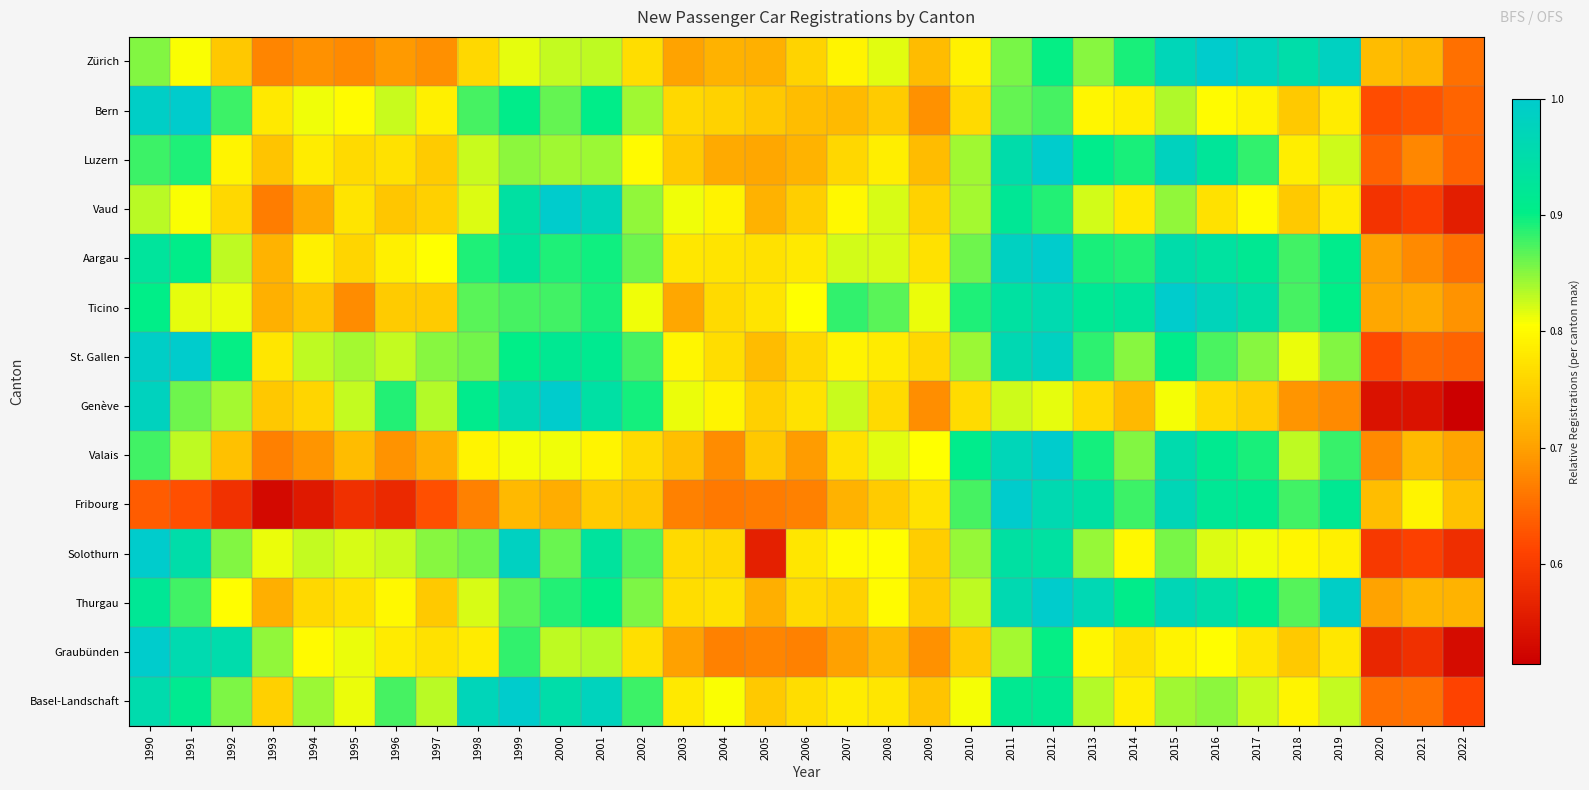

At 2020, list the series in order from smallest to largest.

Genève, Graubünden, Vaud, Solothurn, St. Gallen, Bern, Luzern, Basel-Landschaft, Valais, Aargau, Thurgau, Ticino, Zürich, Fribourg